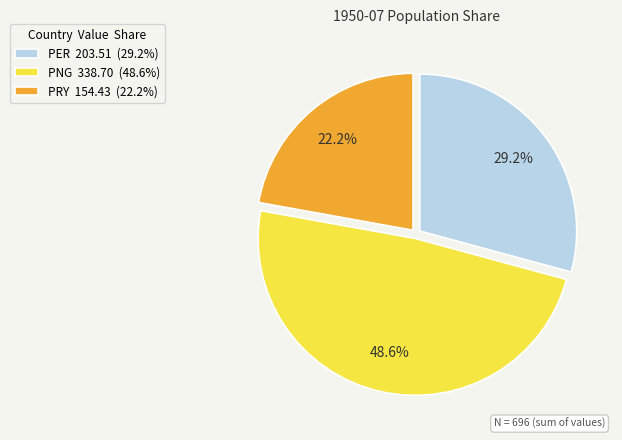

Does any single category account for the majority?

No